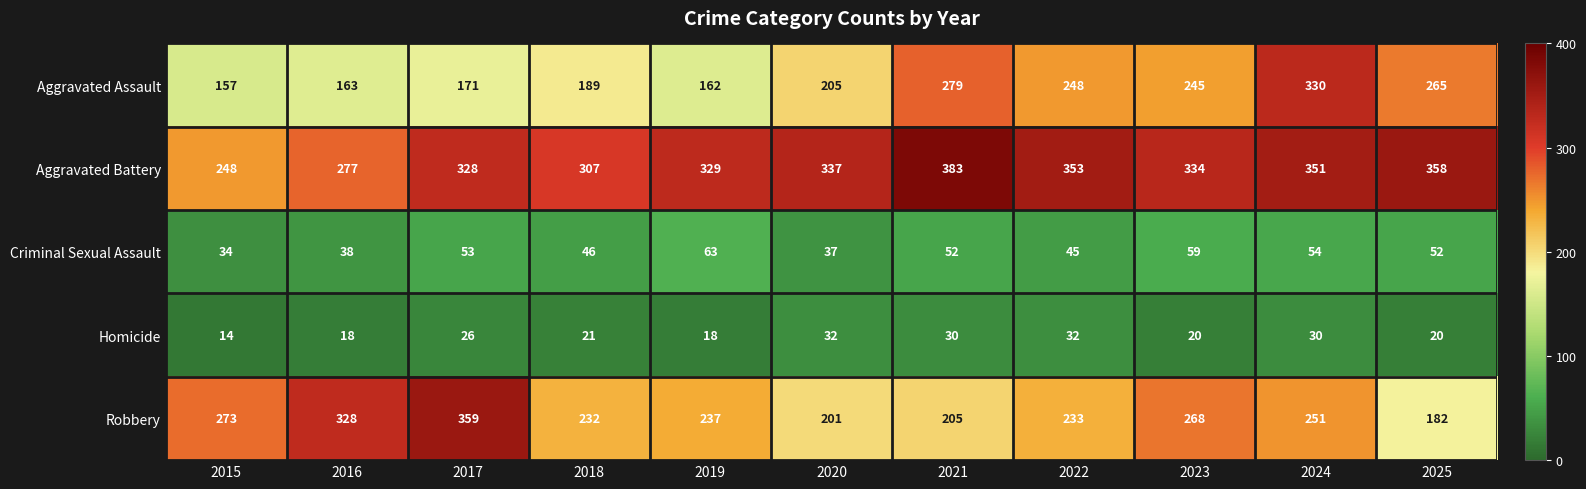

List the series in order of their peak value, highest first.

Aggravated Battery, Robbery, Aggravated Assault, Criminal Sexual Assault, Homicide